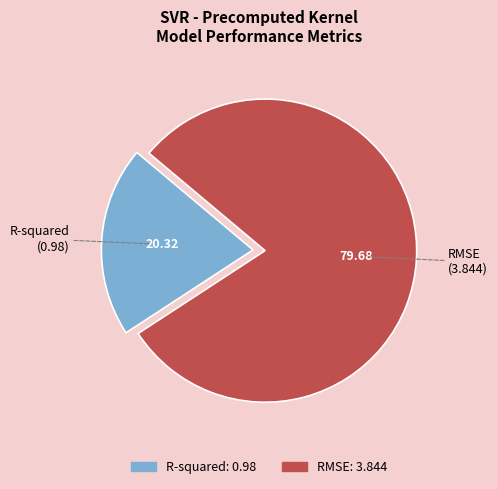

Which category has the biggest portion of the pie?

RMSE